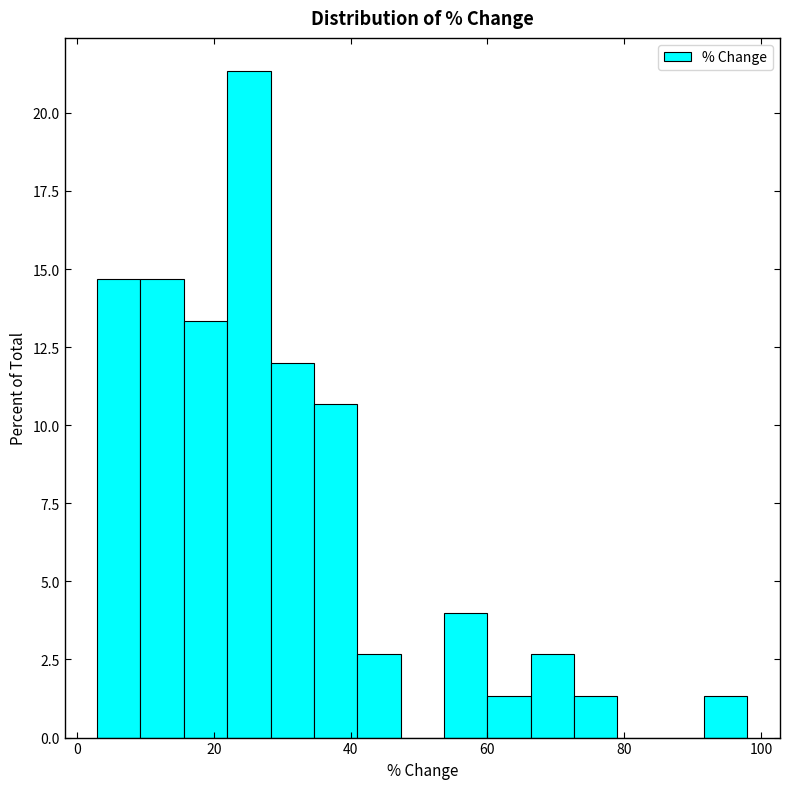

Read against the x-axis, roughly where is the centre of the tallest bar?

26